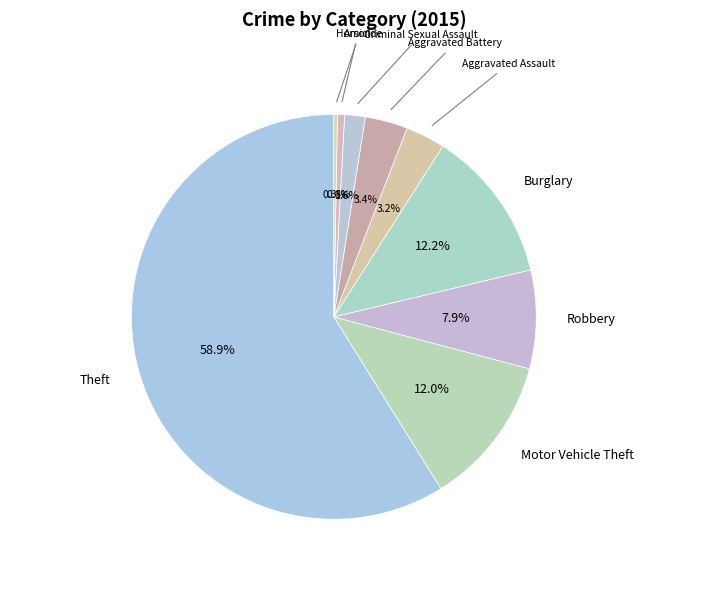

How many segments does this pie chart have?

9